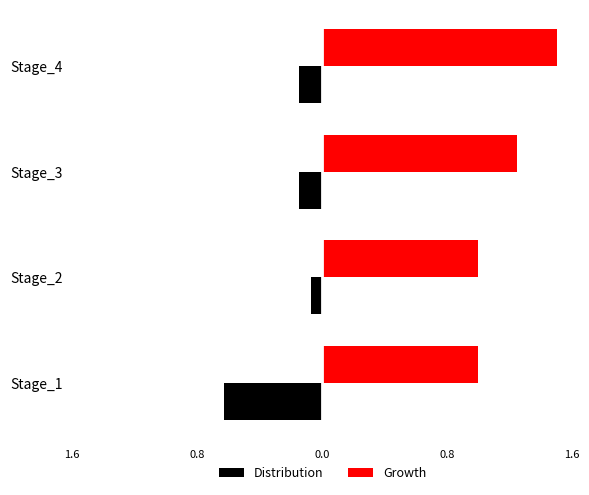

What is the maximum value shown in the chart?

1.5